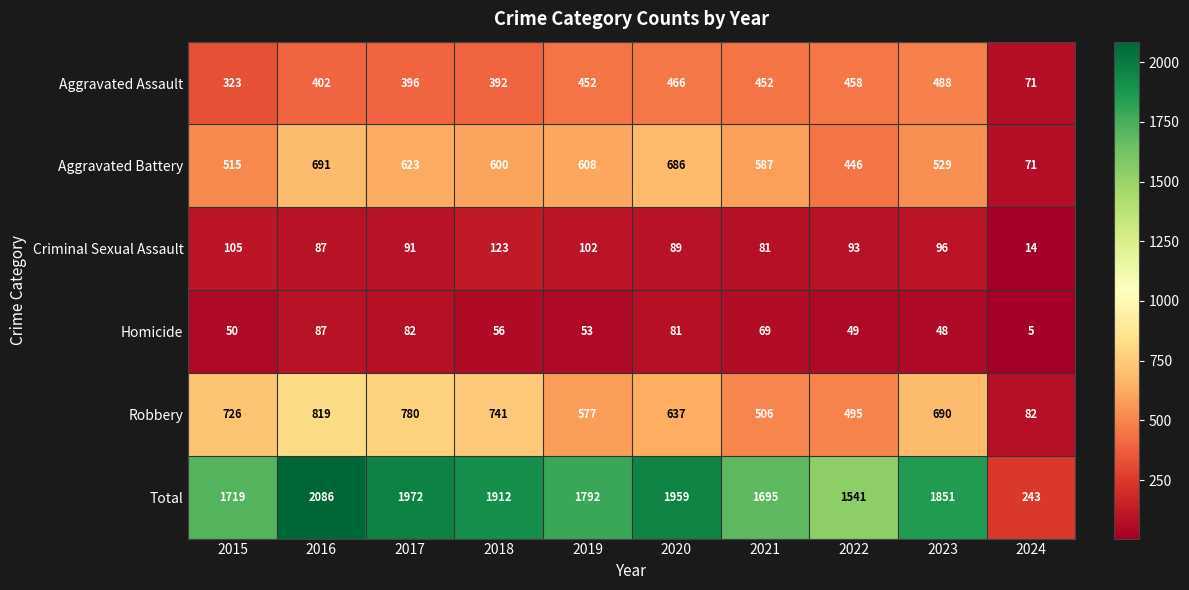

At which category does the chart reach its peak across all series?

2016